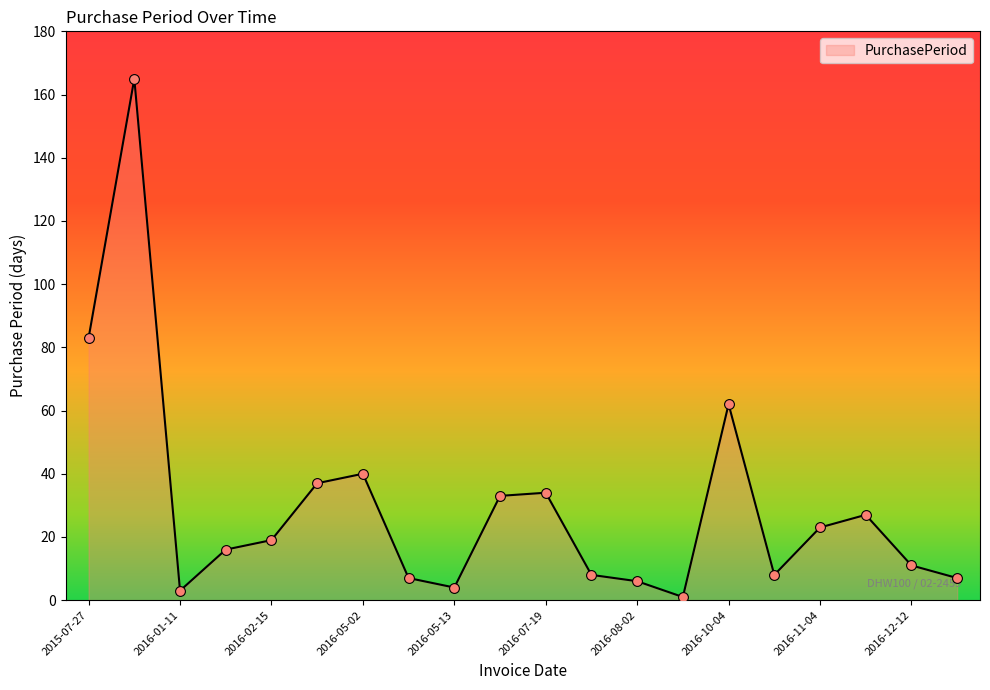

What is the difference between the maximum and minimum values?

164